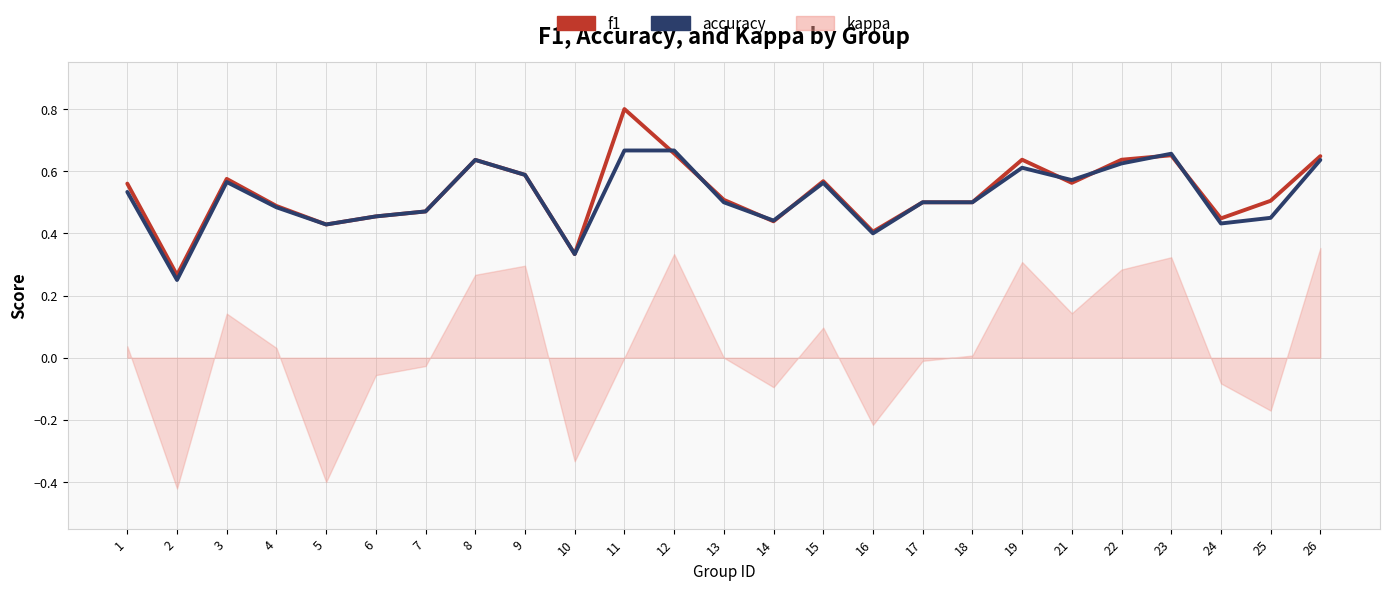

True or false: f1 and accuracy cross at least once.

True